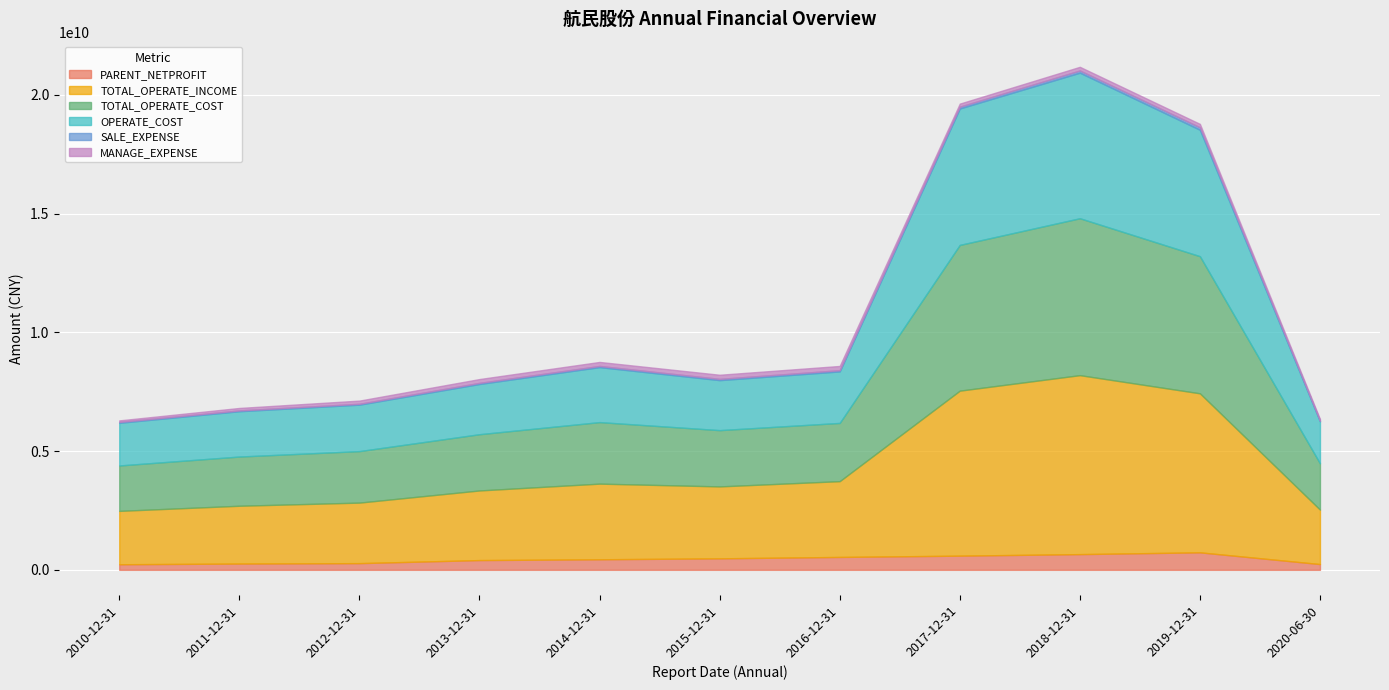

True or false: MANAGE_EXPENSE and OPERATE_COST cross at least once.

False